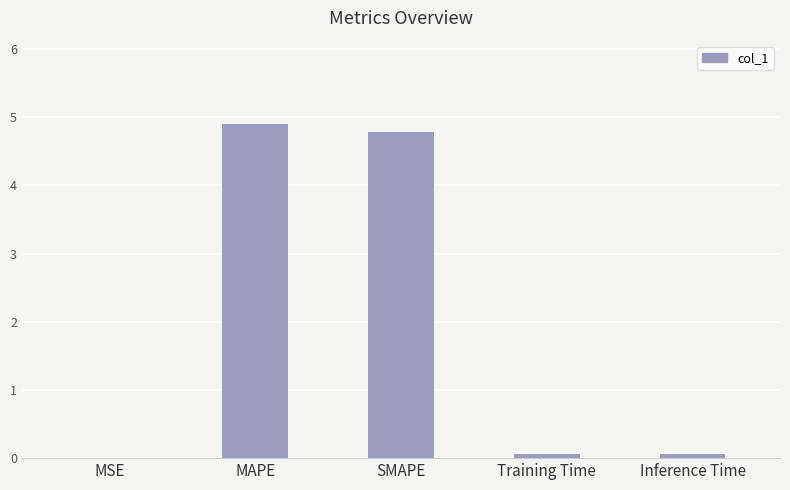

What is the approximate value at MAPE?

4.9